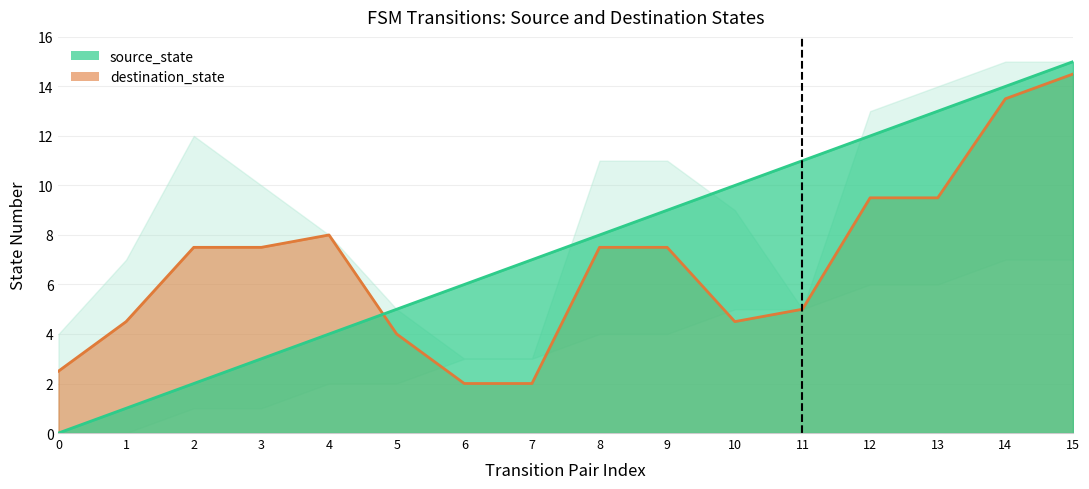

What is the sum of all source_state values?

240